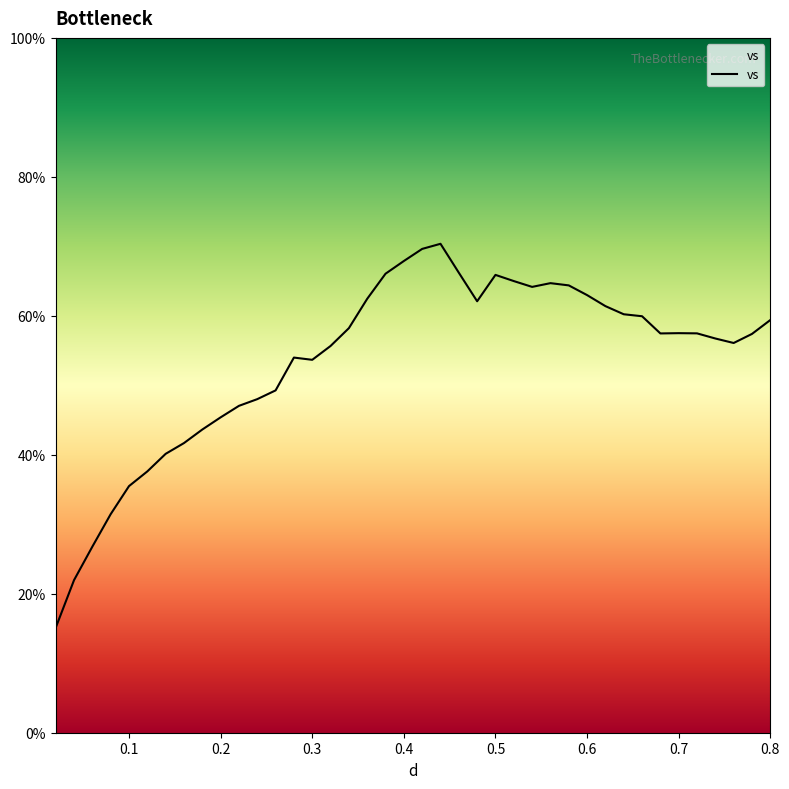

What is the smallest value displayed?

15.1